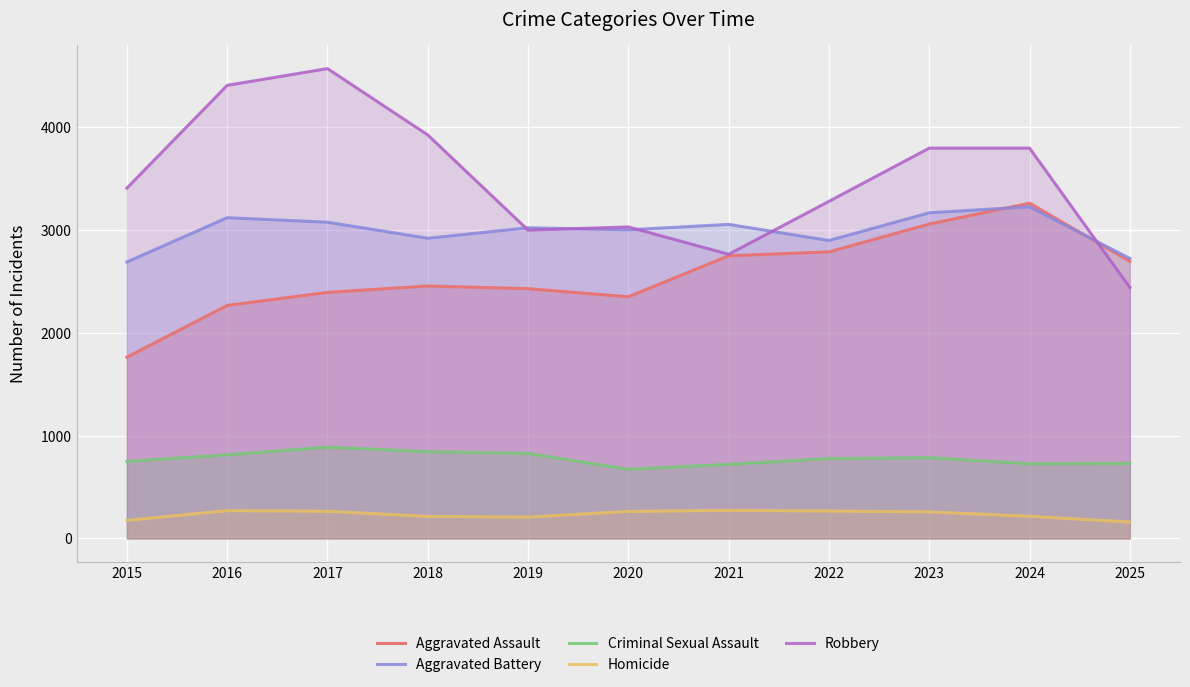

Which series has the largest total across all categories?

Robbery